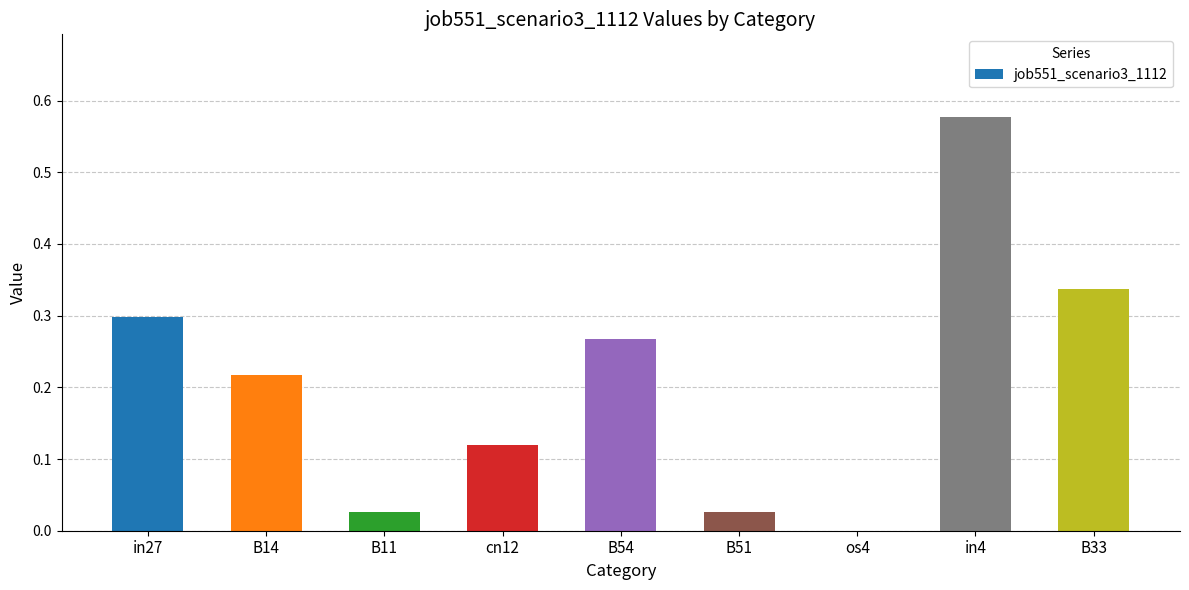

What is the change in value from os4 to B33?

+0.3